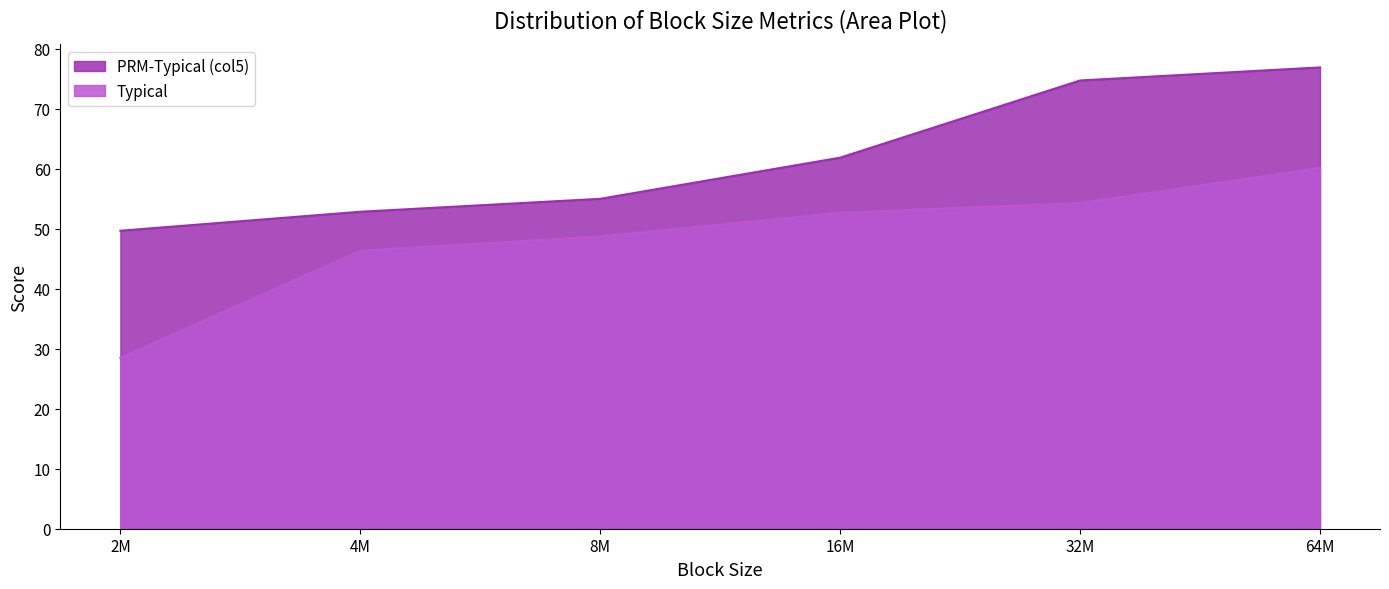

Which series changed the most between 32M and 64M?

Typical